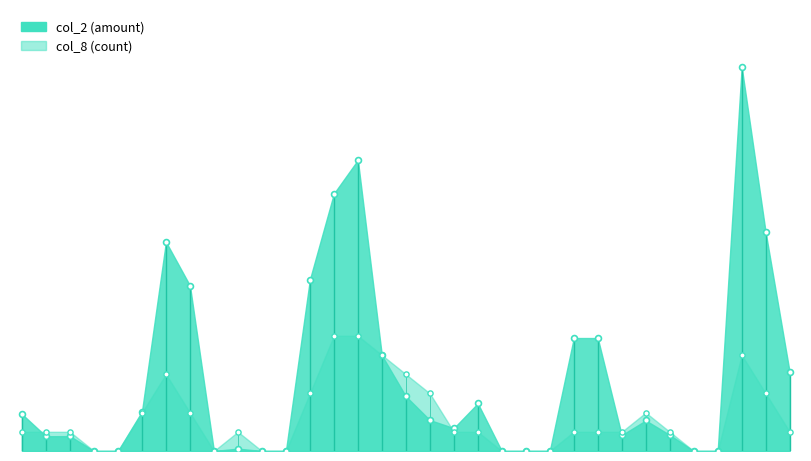

Is the value of col_2 at 105/07/25 greater than the value of col_8 at 105/08/04?

No